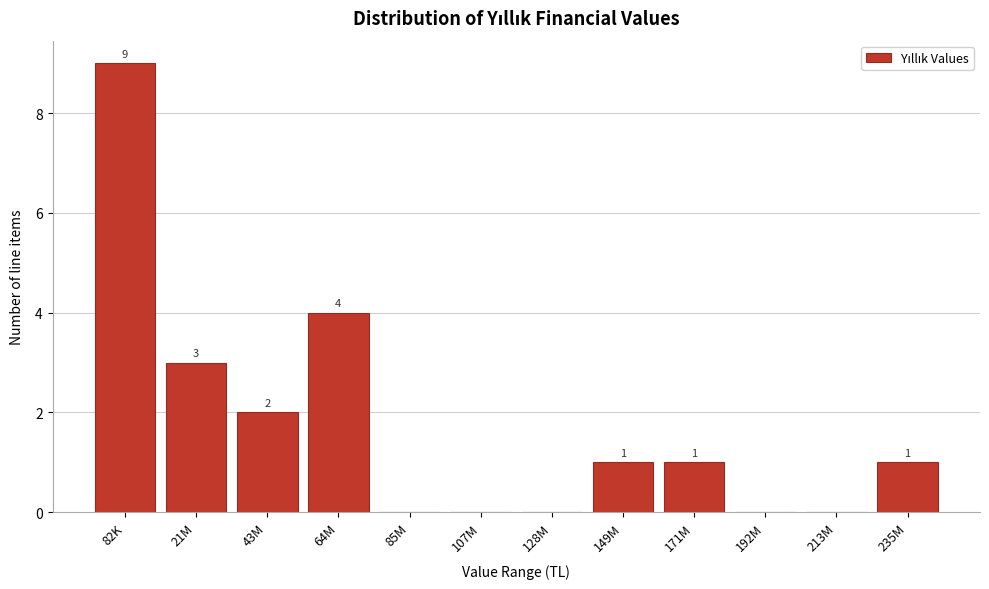

Reading left to right, what are all the values shown in this chart?

82K=9	21M=3	43M=2	64M=4	85M=0	107M=0	128M=0	149M=1	171M=1	192M=0	213M=0	235M=1